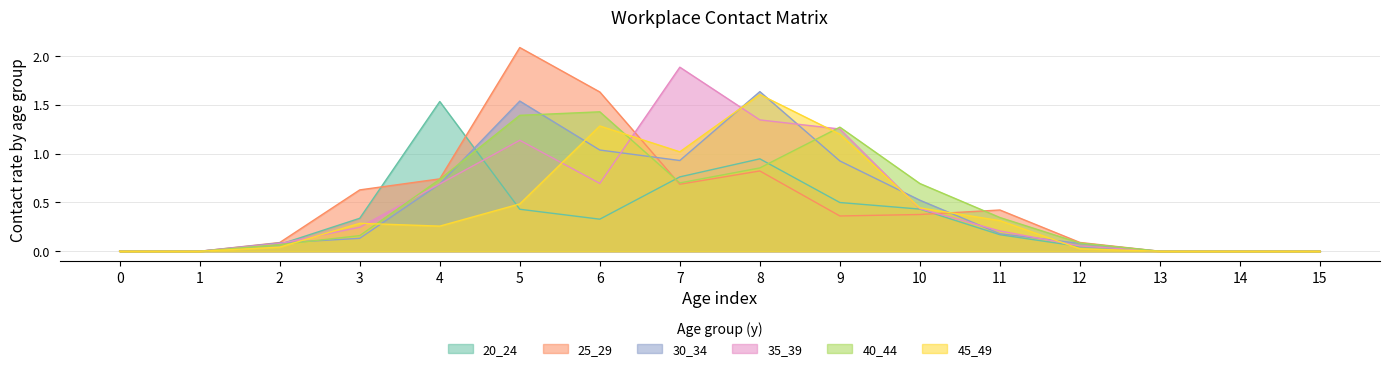

What is the approximate value of 30_34 at 9?

0.9